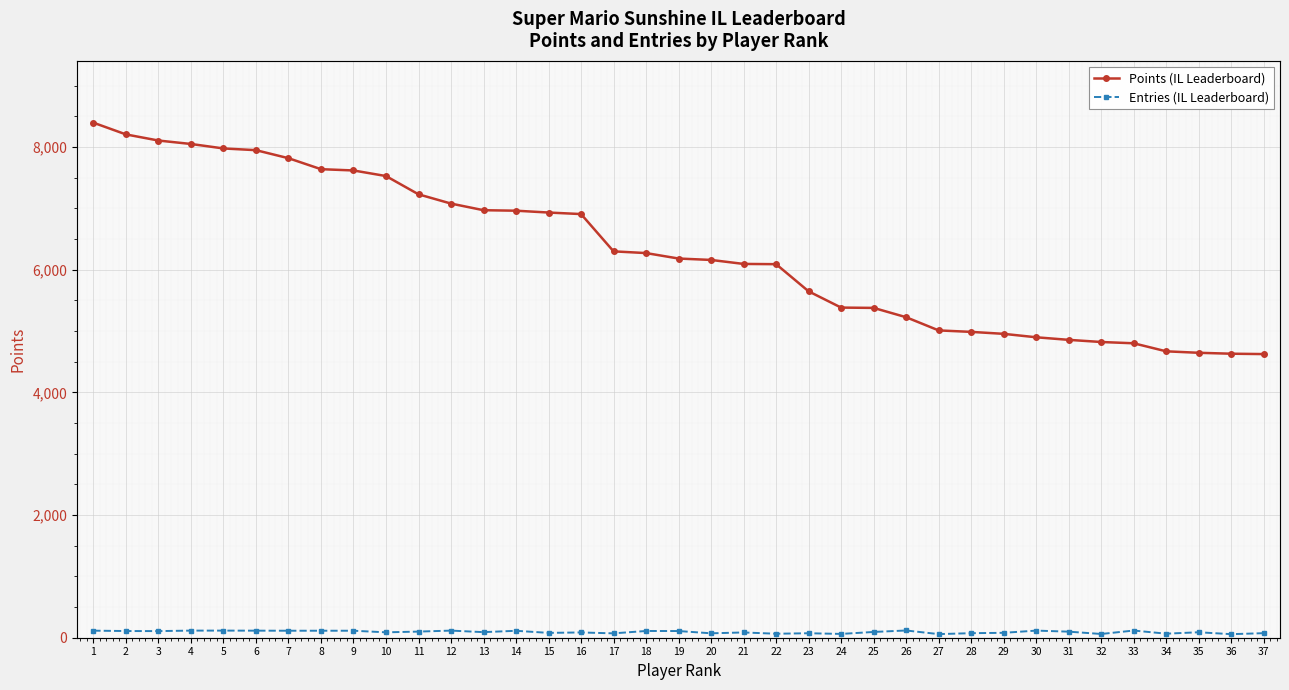

Is this an area chart (filled region under the line)?

No